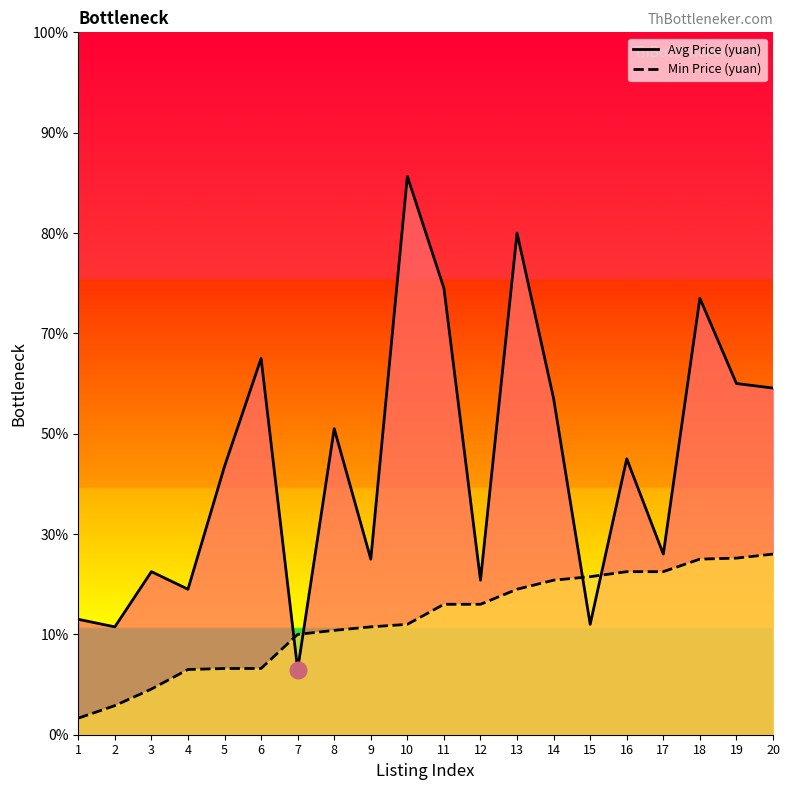

Which series ends up on top after the final intersection of Min Price (yuan) and Avg Price (yuan)?

Avg Price (yuan)